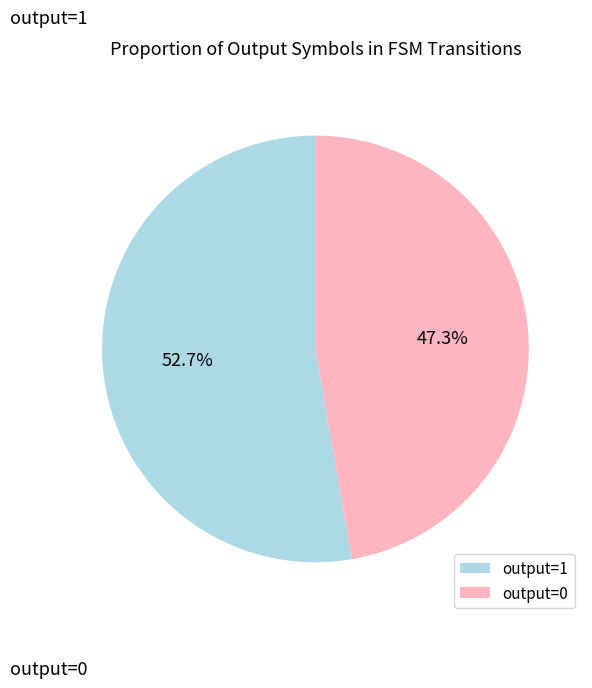

Is output=0 the majority of the pie?

No